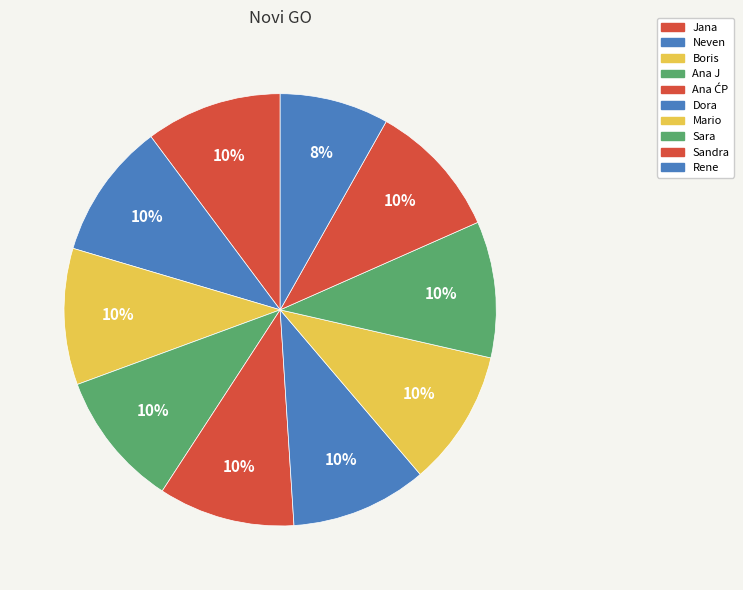

How many slices are in this pie chart?

10